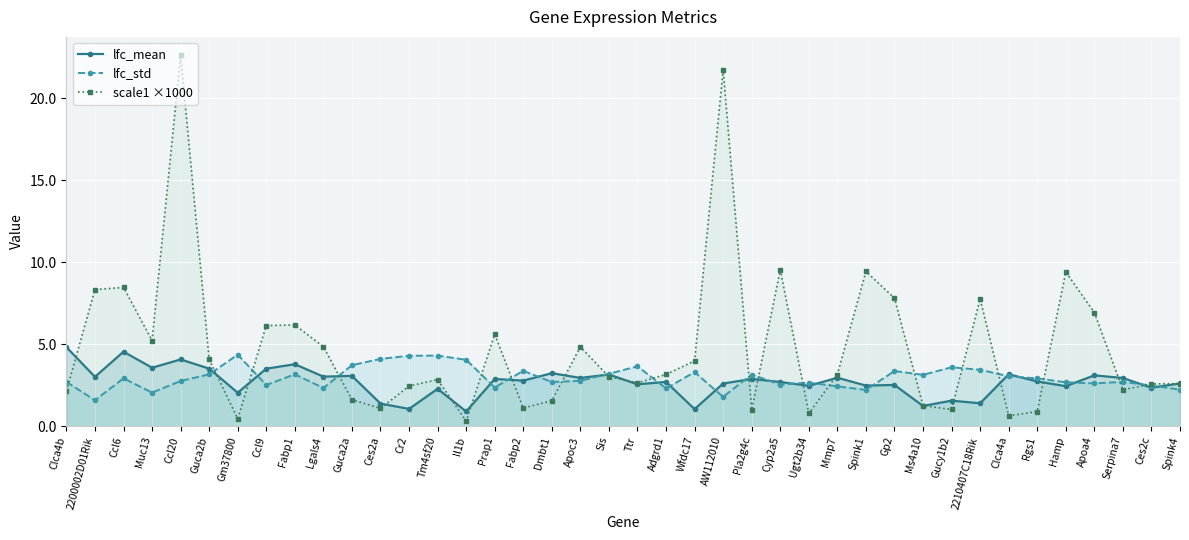

Which has a higher value, Clca4b or Tm4sf20?

Clca4b